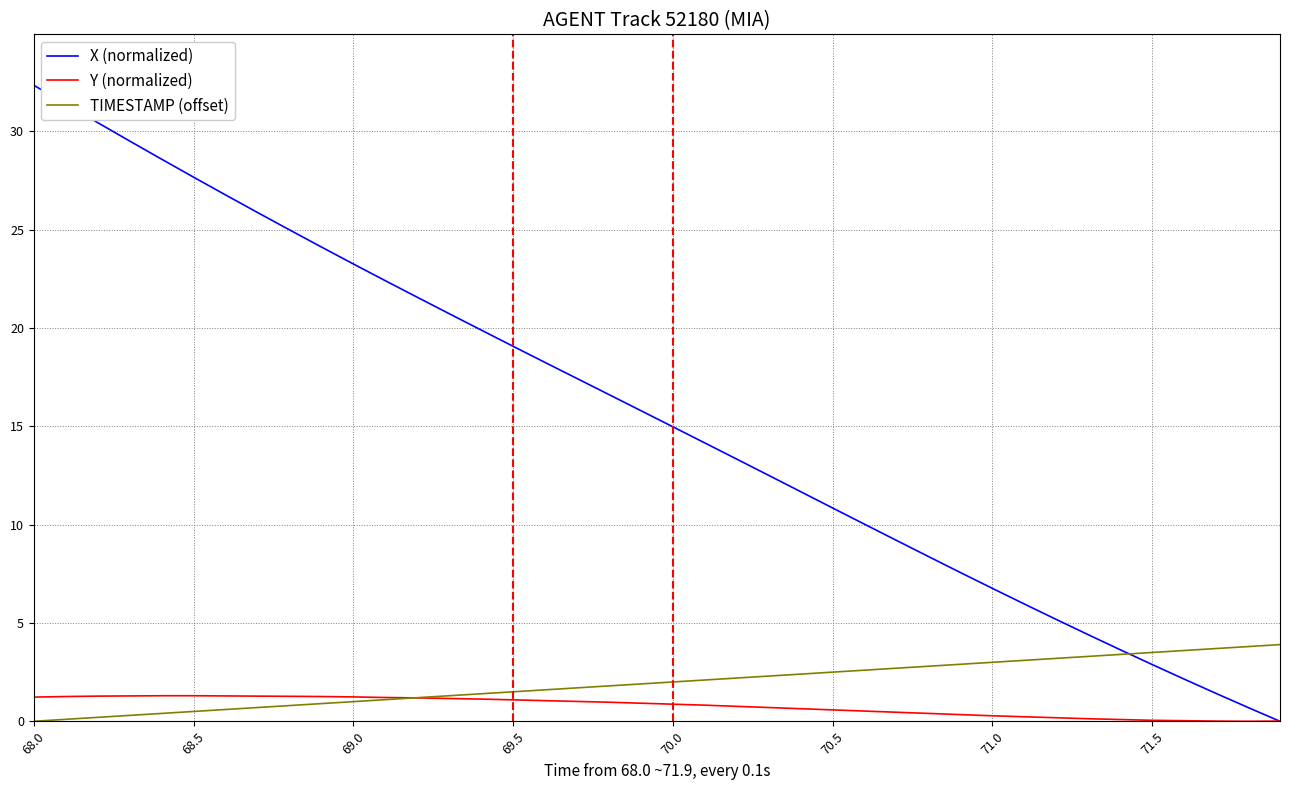

Rank the series by their maximum value, from highest to lowest.

X (normalized), TIMESTAMP (offset), Y (normalized)